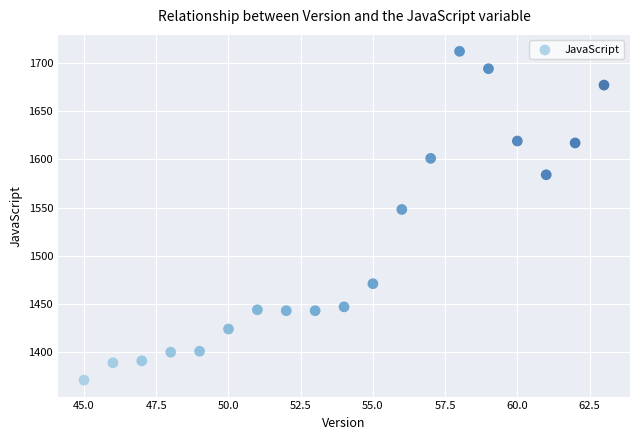

What is the range of X values (max minus min)?

18